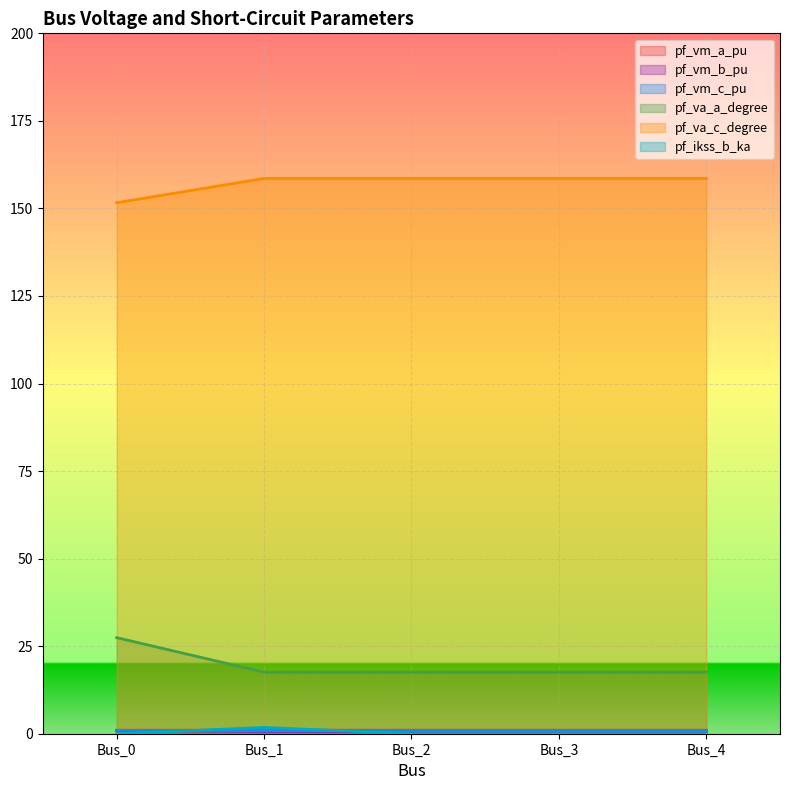

Reading left to right, extract all data points from this chart.

pf_vm_a_pu: 1.0	1.0	1.0	1.0	1.0
pf_vm_b_pu: 0.9	0.6	0.6	0.6	0.6
pf_vm_c_pu: 1.0	0.8	0.8	0.8	0.8
pf_va_a_degree: 27.4	17.6	17.6	17.6	17.6
pf_va_c_degree: 151.6	158.6	158.6	158.6	158.6
pf_ikss_b_ka: 0.0	1.8	0.0	0.0	0.0